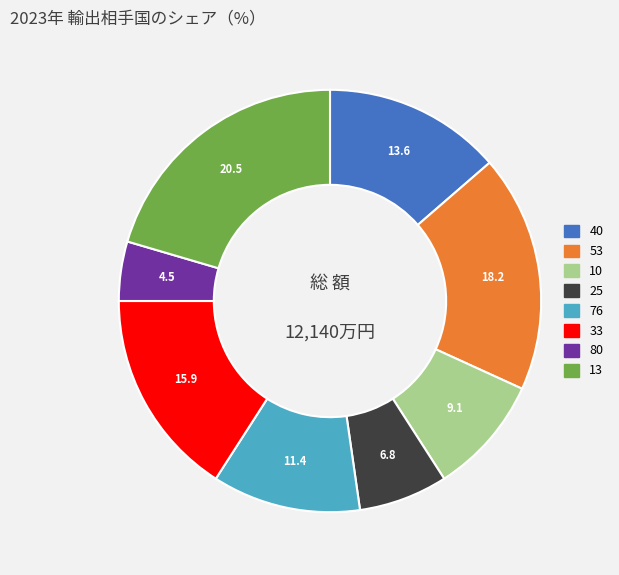

Approximately how many times larger is the value at 53 compared to 10?

2.0